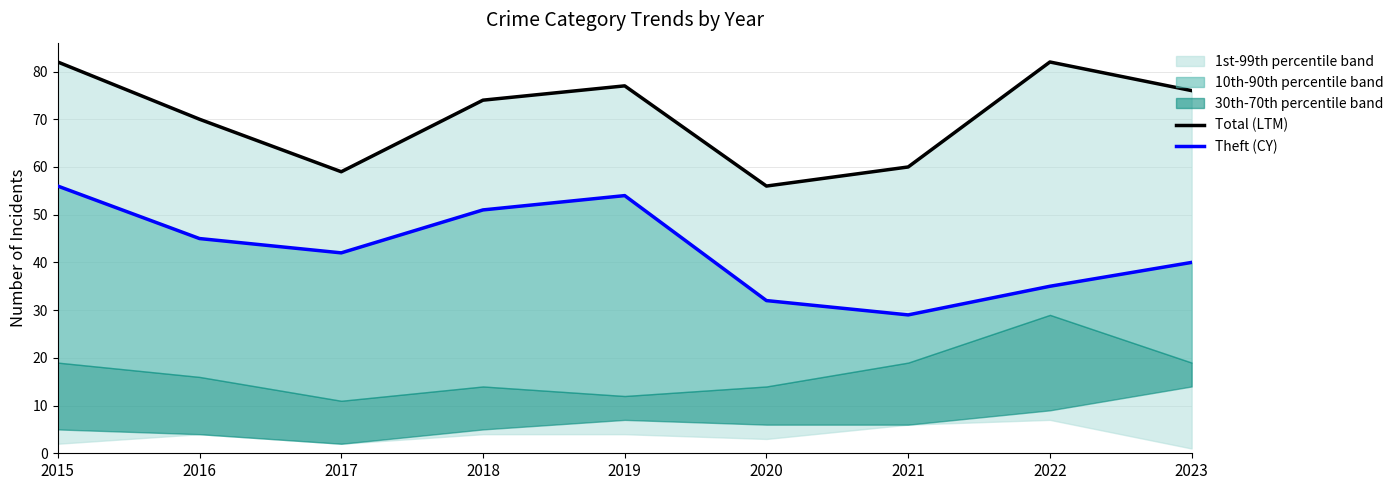

What is the difference between the highest and lowest values at 2023?

36